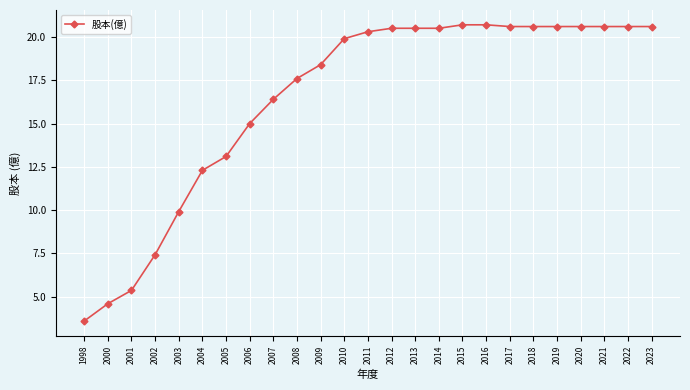

The value at 2021 is 33.9. True or false?

False